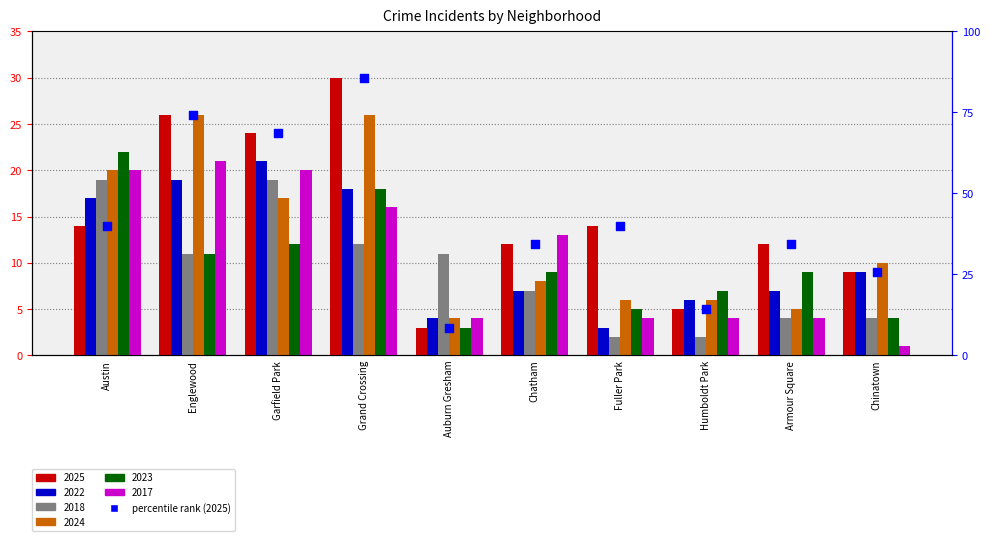

What is the change in value from Englewood to Armour Square?

-40.0